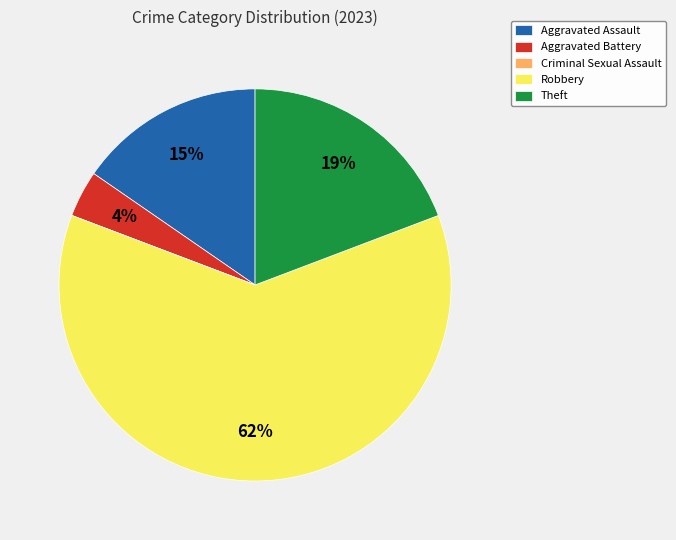

Is the sum of Aggravated Battery and Robbery greater than half?

Yes